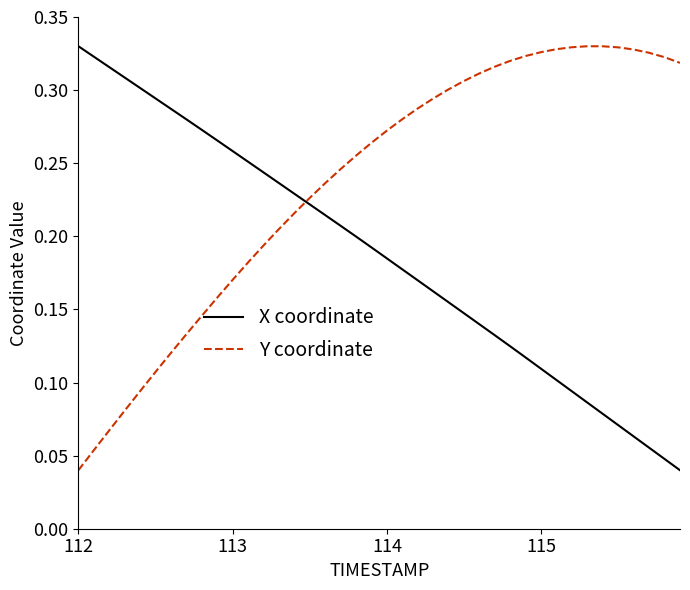

True or false: X coordinate and Y coordinate cross at least once.

True